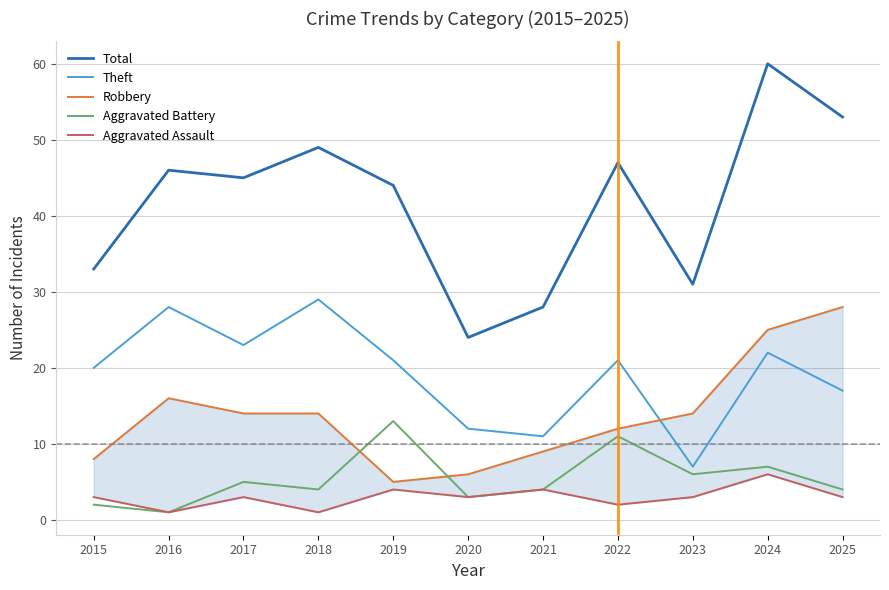

True or false: Aggravated Battery has more than 1 interior local peaks.

True